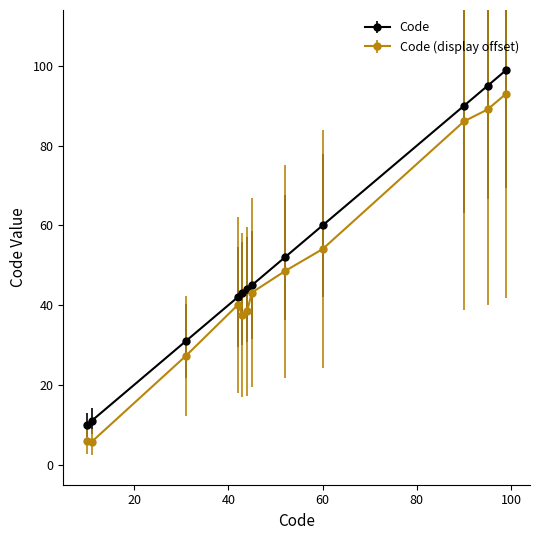

What is the difference between the maximum and minimum values in the Code (display offset) series?

87.3